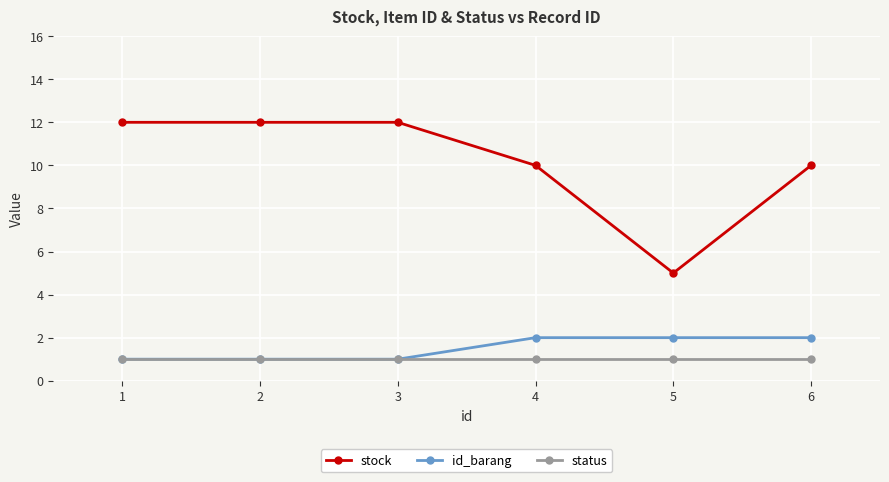

Which series has the largest total across all categories?

stock